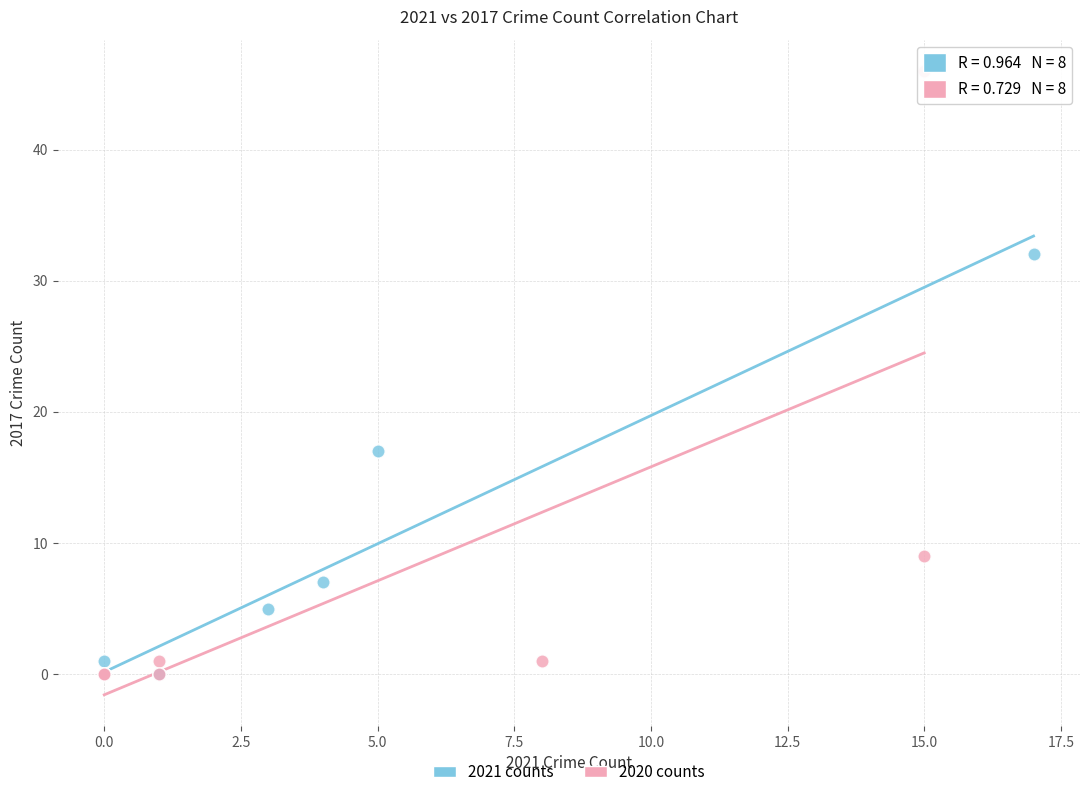

Which series contains the highest Y value?

2020 counts